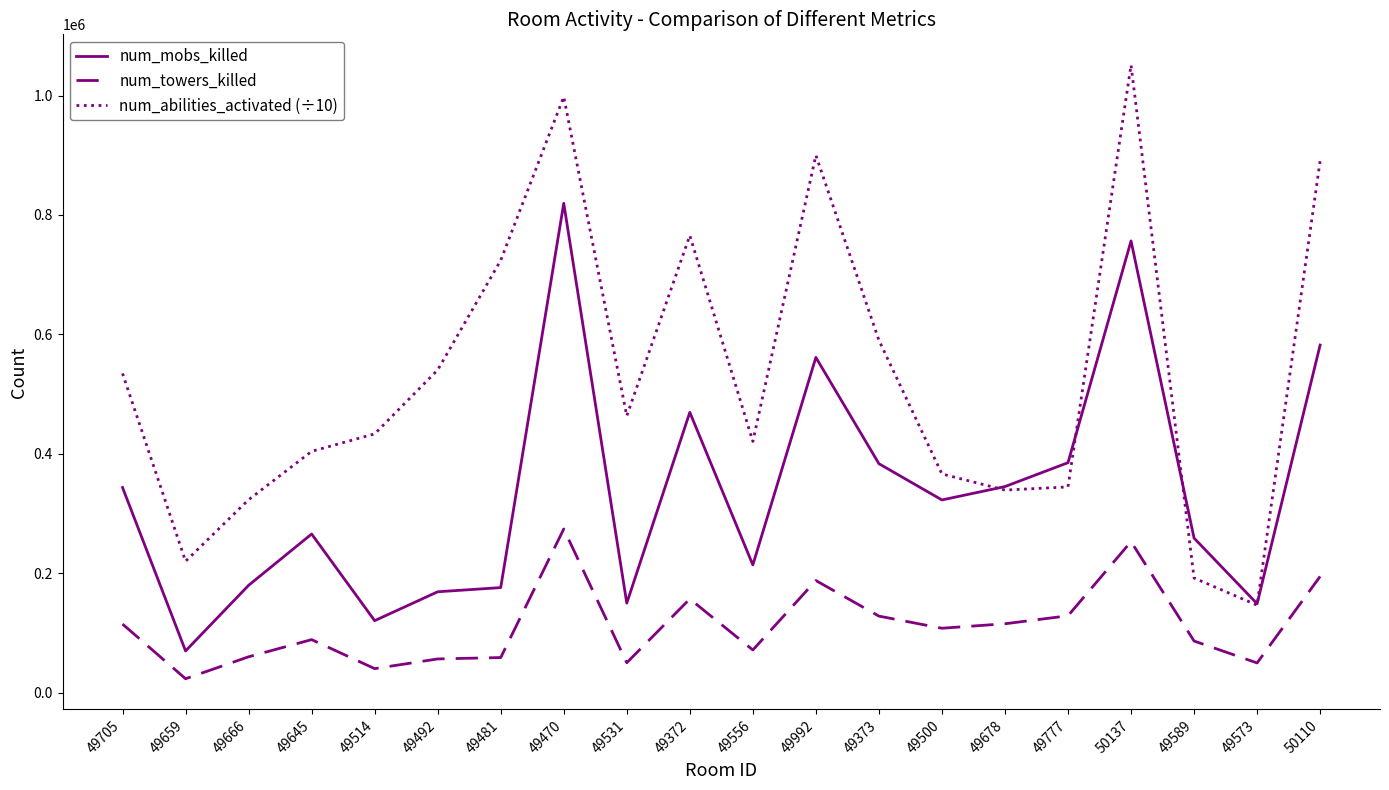

At which category does num_abilities_activated (÷10) reach its first local valley?

49659